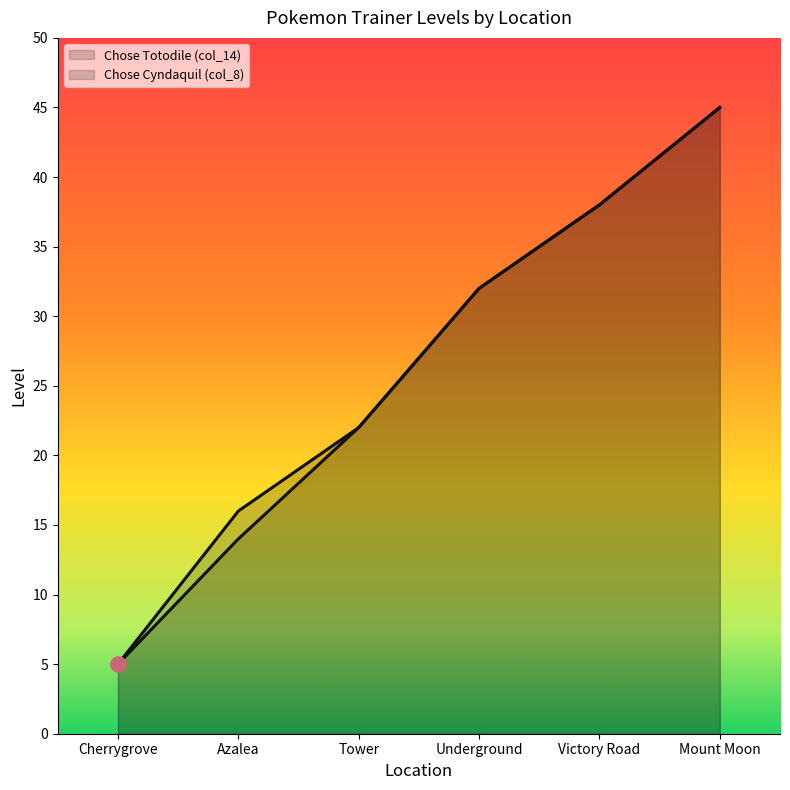

Which series has the widest spread of Y values?

Chose Totodile (col_14)